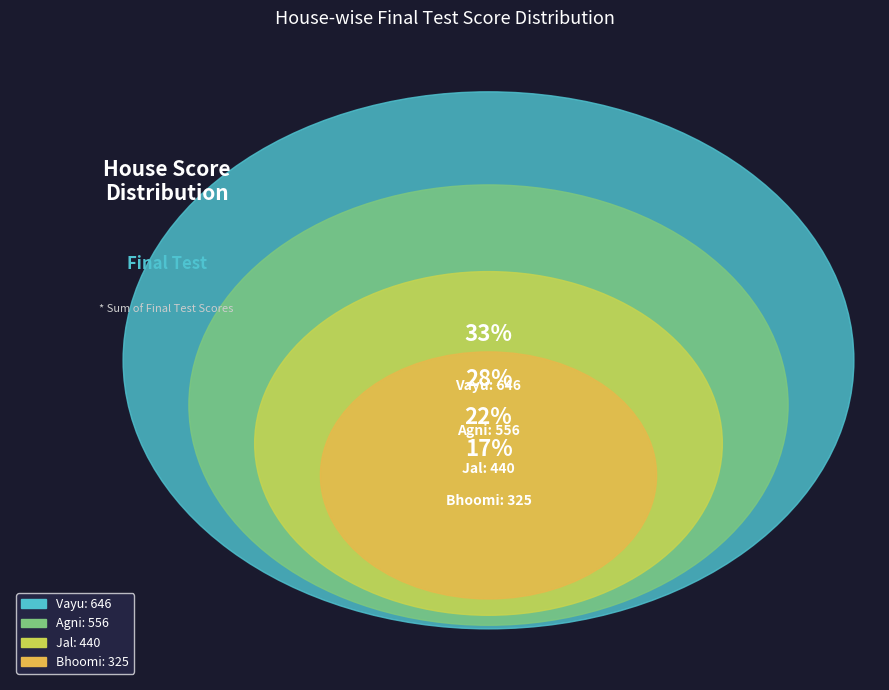

What is the change in value from Vayu to Bhoomi?

-321